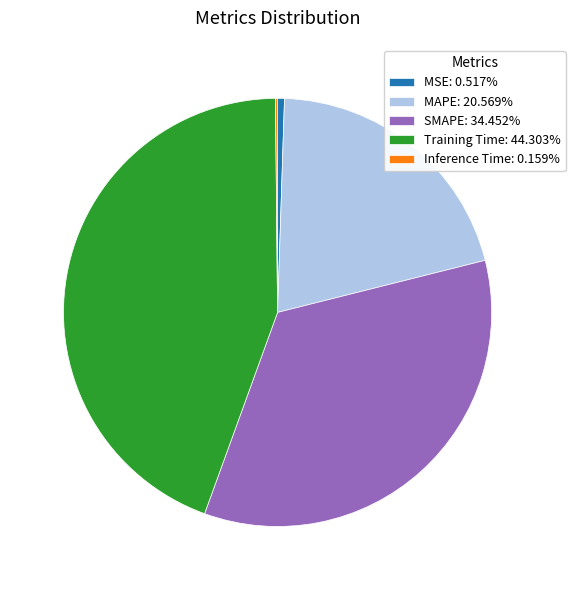

The Training Time slice represents 37% of the pie. True or false?

False